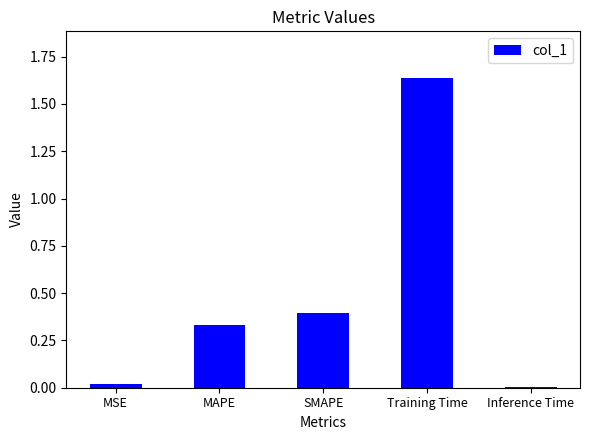

True or false: the data shows 0.6 at MAPE.

False